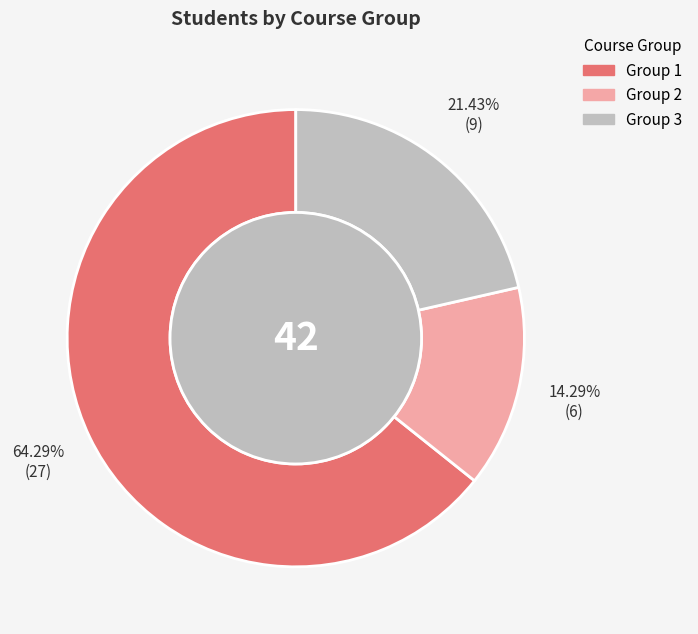

True or false: Group 3 accounts for 14% of the total.

False